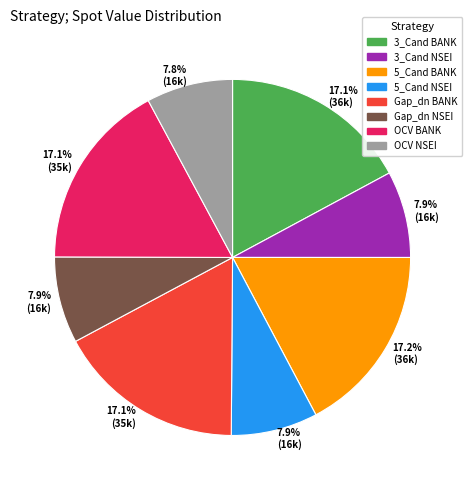

Between Gap_dn BANK and 5_Cand NSEI, which is larger?

Gap_dn BANK